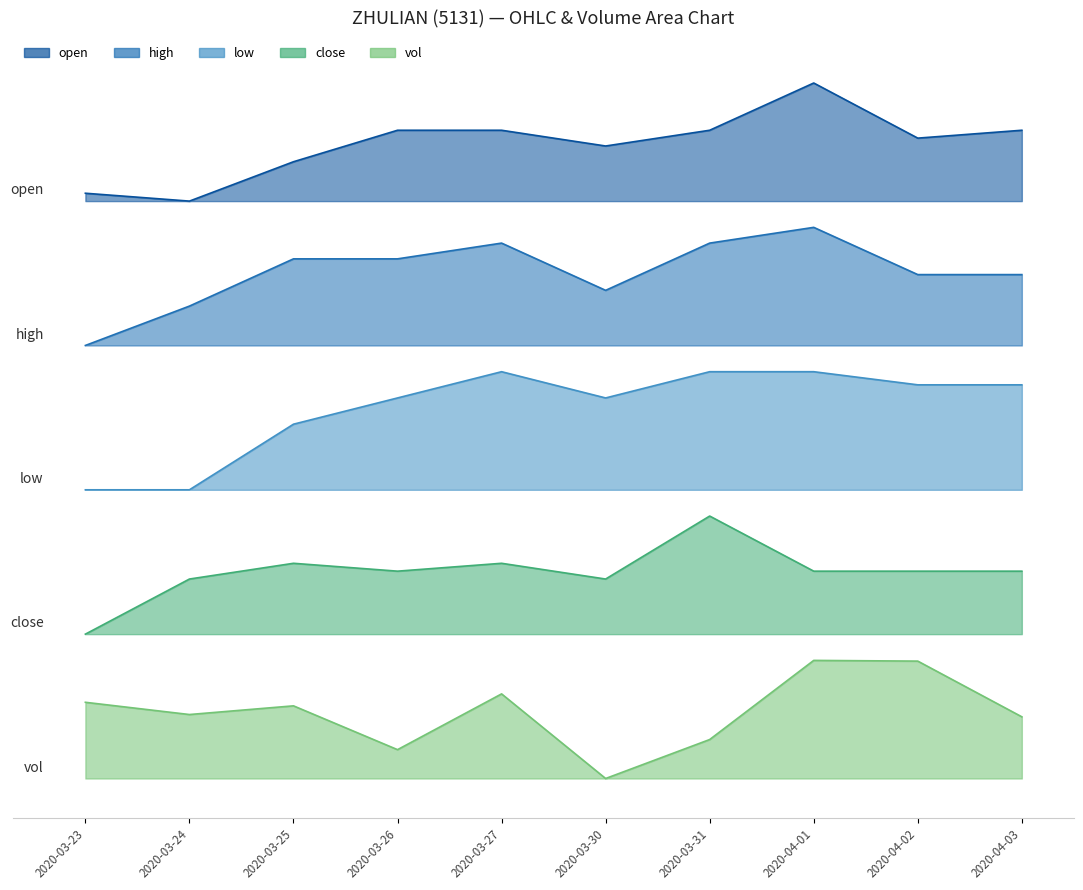

What is the value of the close point at the 8th from the left?

1.6